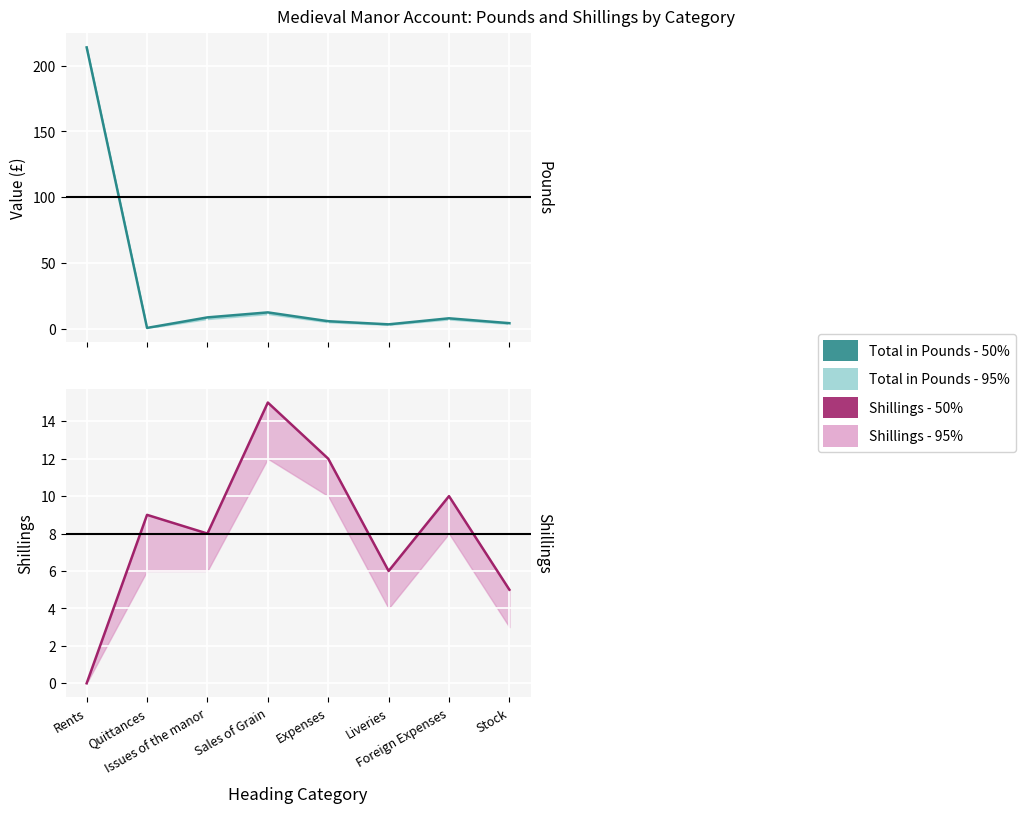

Rank the series by their average value, from highest to lowest.

Total in Pounds - 50%, Shillings - 50%